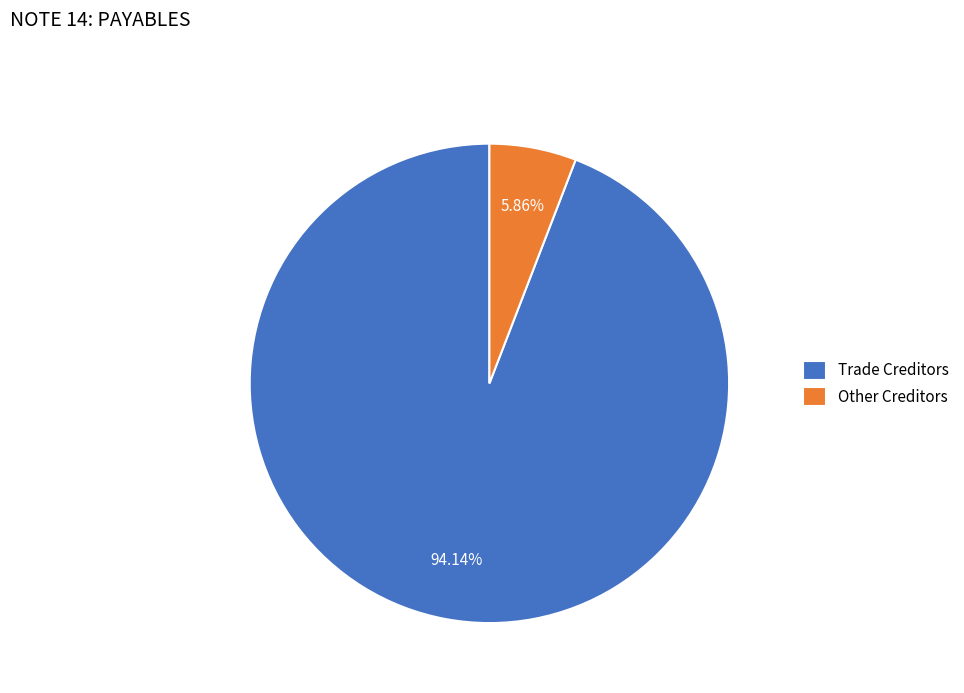

Between Trade Creditors and Other Creditors, which is larger?

Trade Creditors